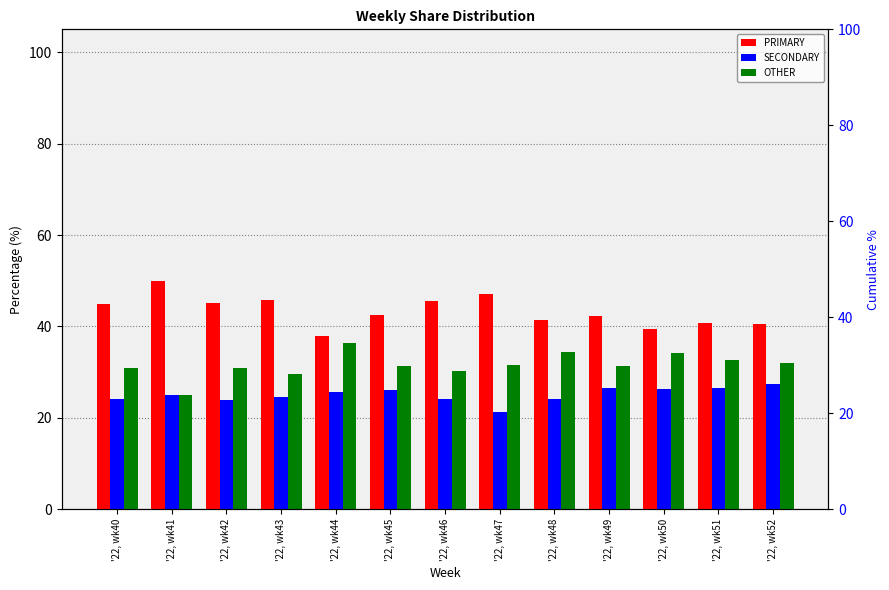

How many values in the OTHER series are below 31?

5